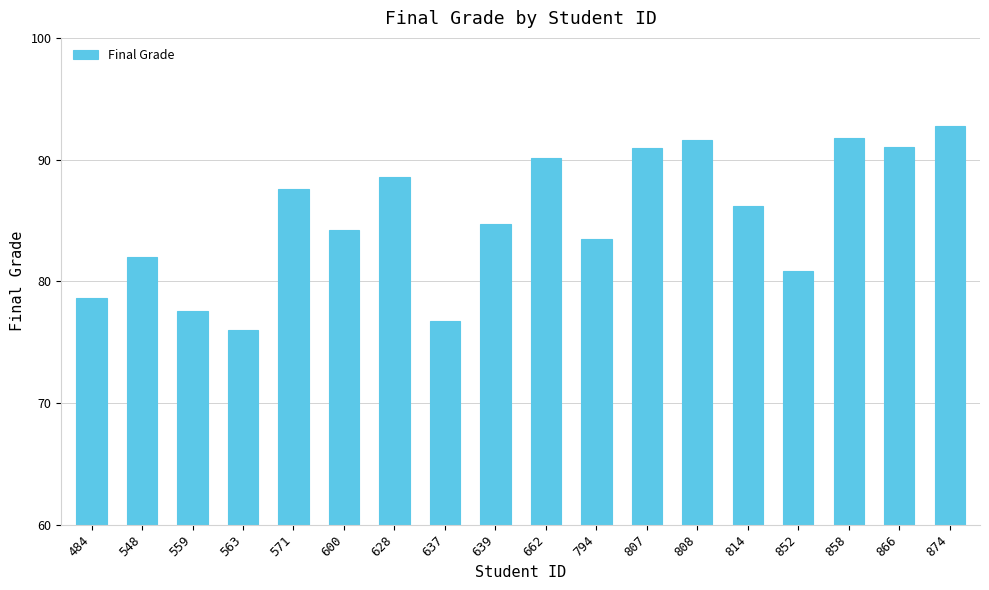

What is the average value?

85.3